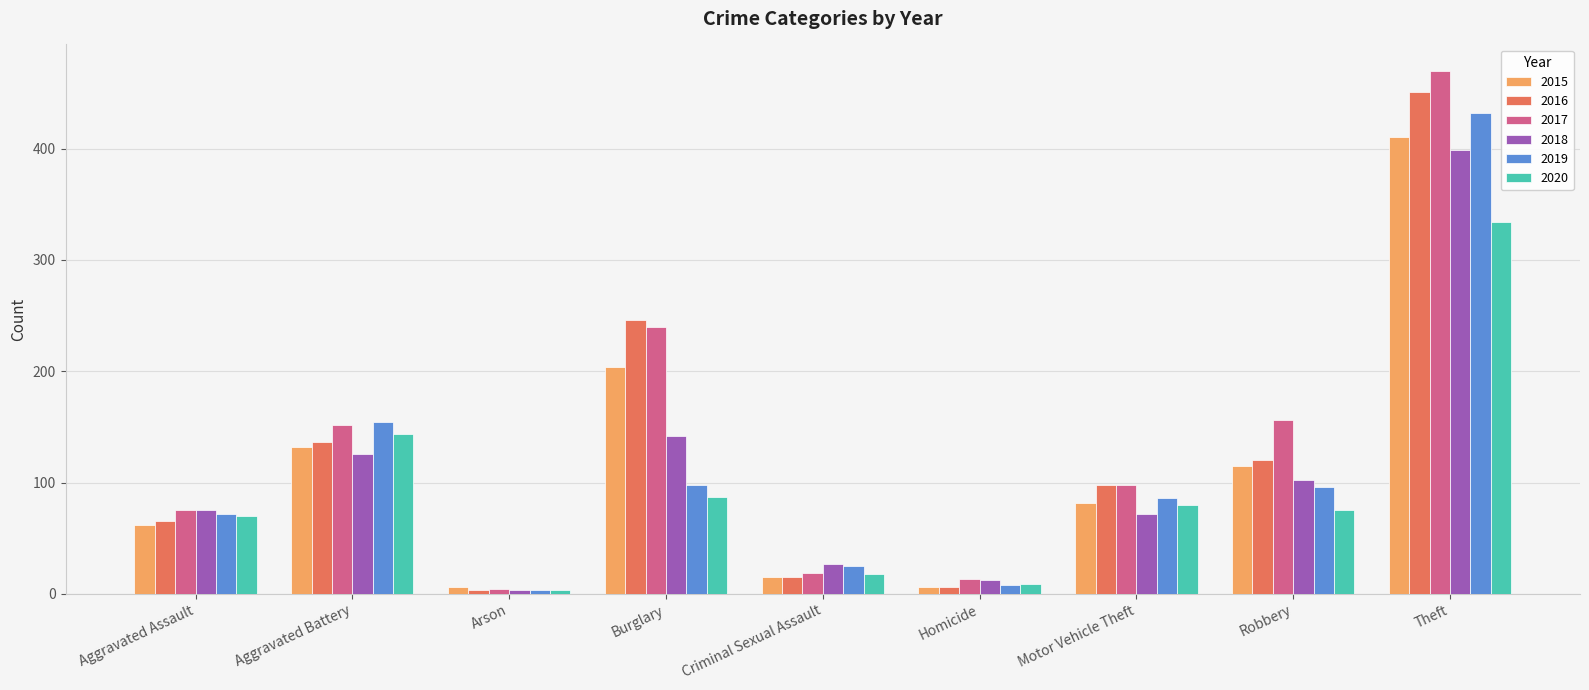

Is it true that 2018 equals 102 at Robbery?

True